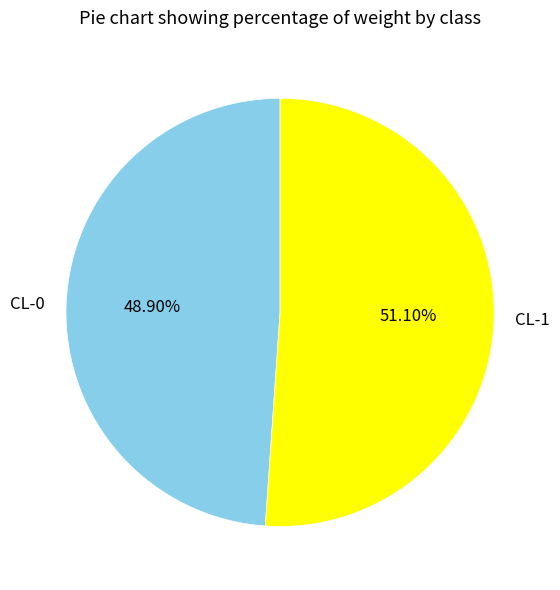

Between CL-0 and CL-1, which is larger?

CL-1